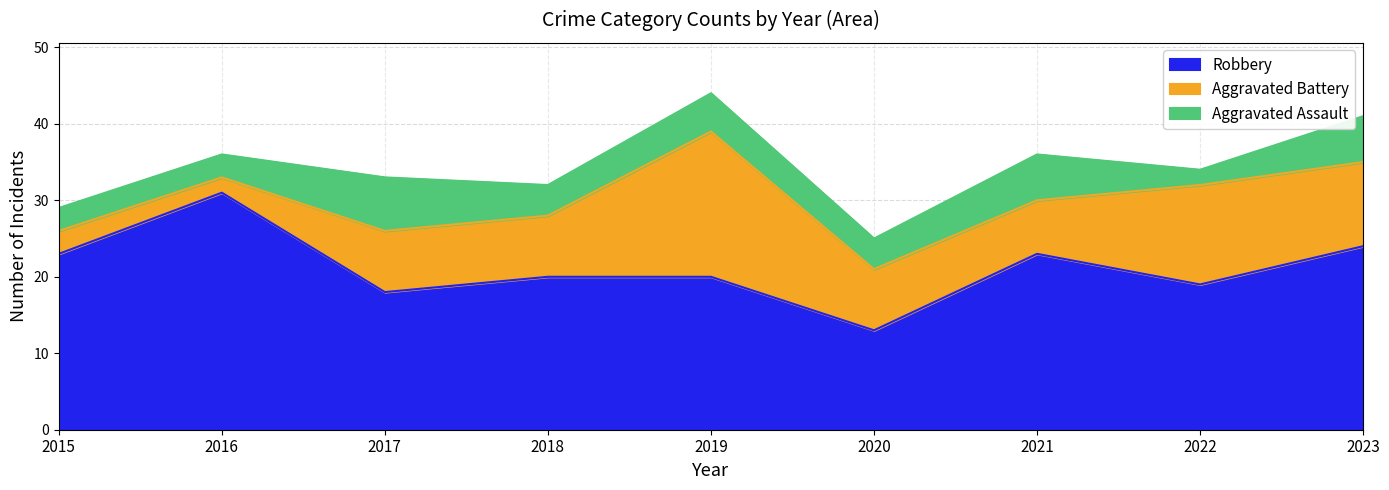

What are all the series names shown in the legend?

Robbery, Aggravated Battery, Aggravated Assault